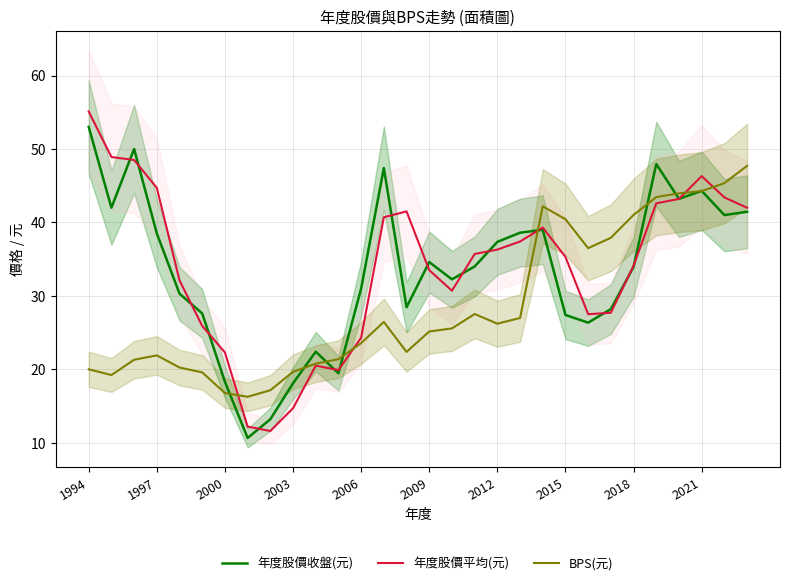

Is this an area chart (filled region under the line)?

No